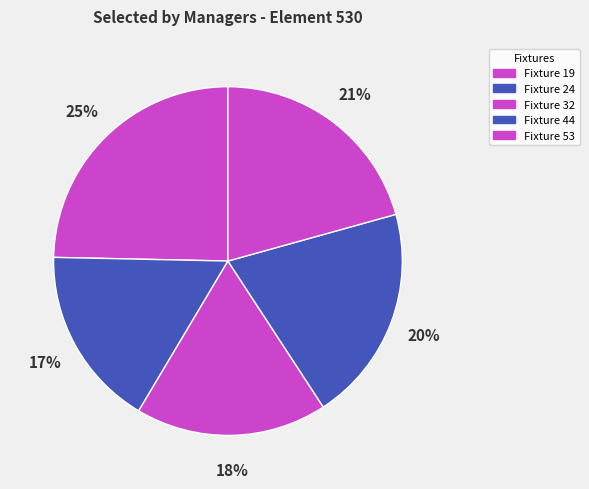

Between Fixture 44 and Fixture 24, which is larger?

Fixture 44